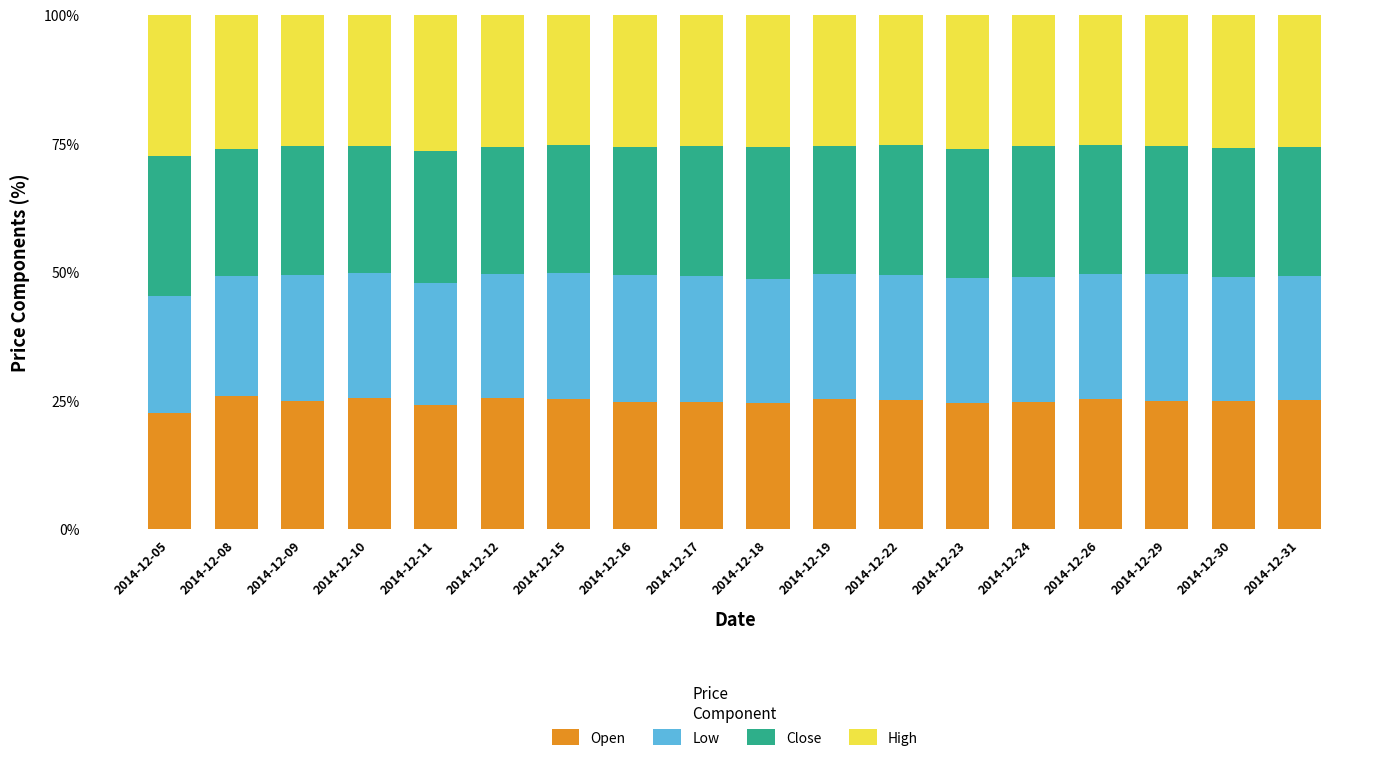

What is the lowest value of the Open series?

22.7